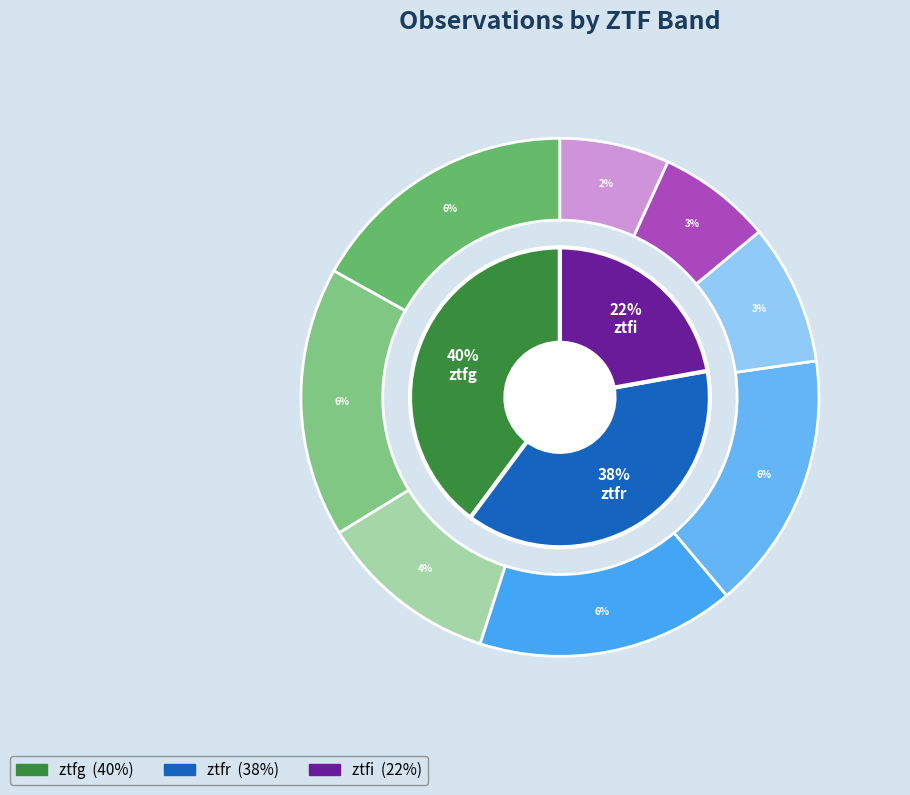

Is there a majority slice in this chart?

No